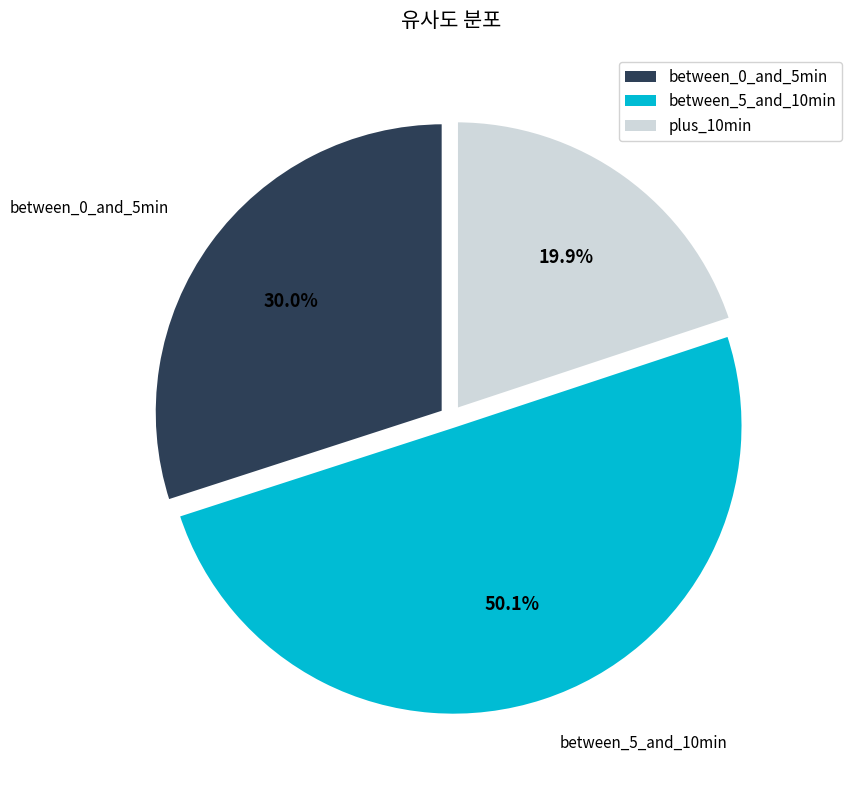

Is plus_10min the majority of the pie?

No